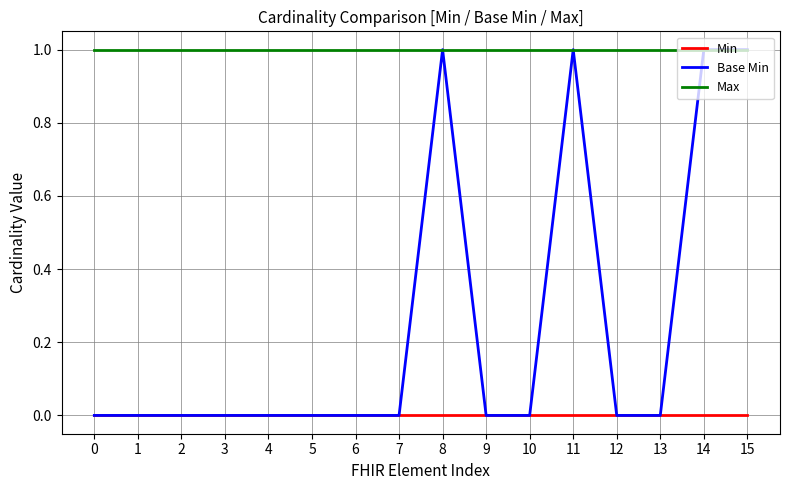

Which series has the widest spread of values?

Base Min